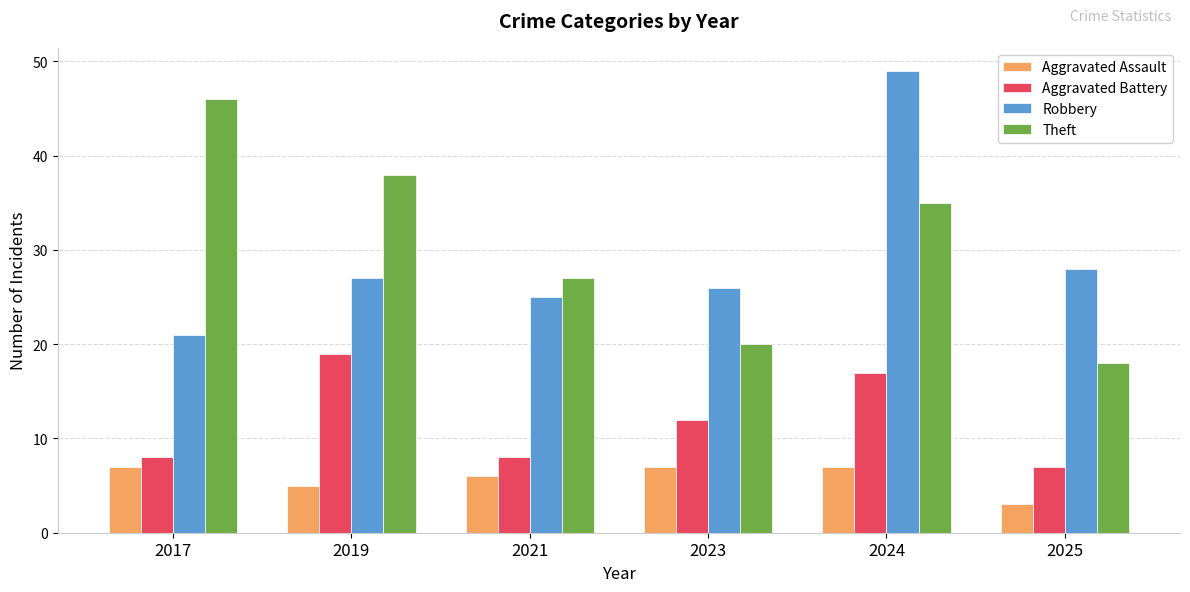

What is the difference between the second highest and second lowest values in the Robbery series?

3